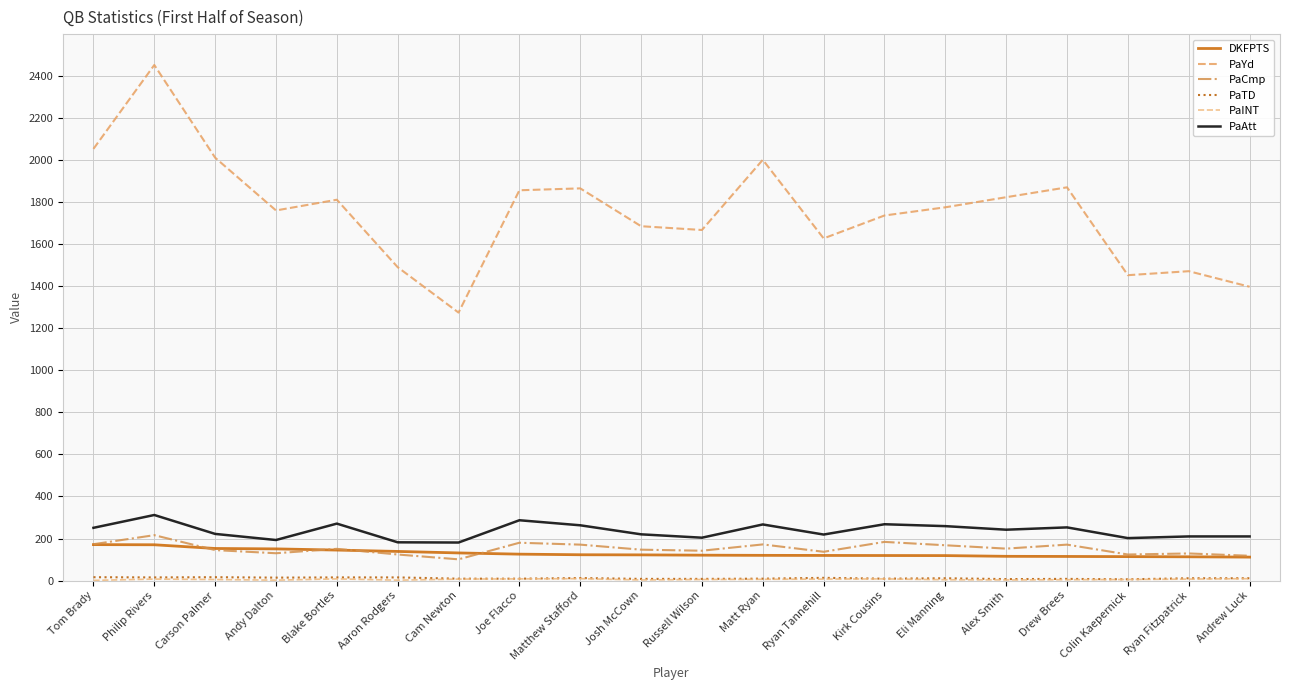

How many values in the DKFPTS series are below 122?

10